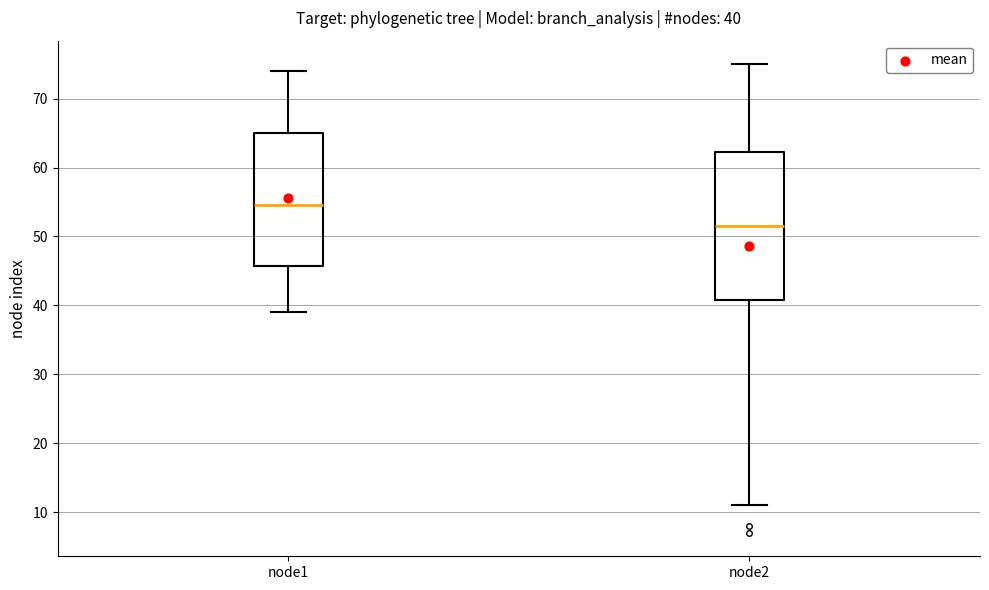

Comparing the boxes themselves (not the whiskers), which one is the tallest?

node2